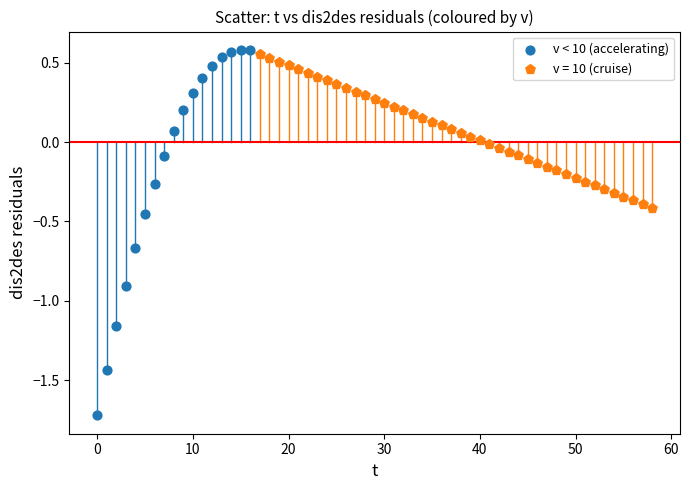

Which series contains the lowest Y value?

v < 10 (accelerating)